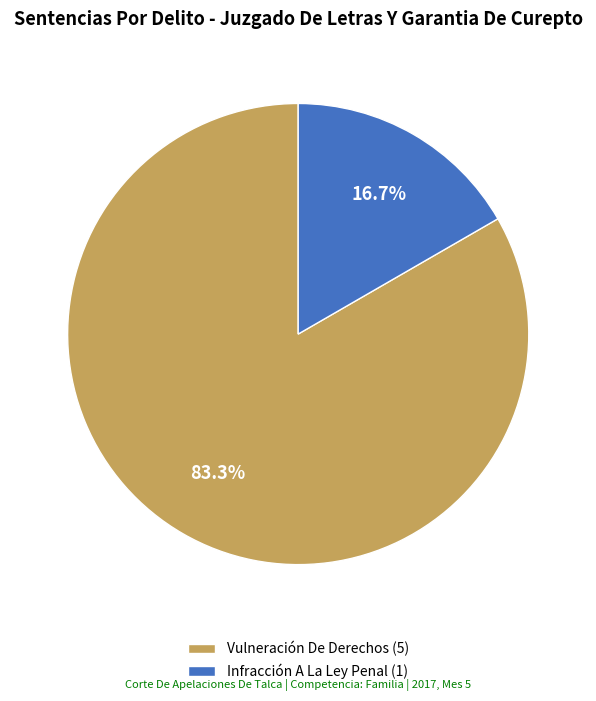

Do Vulneración De Derechos and Infracción A La Ley Penal together represent more than half of the pie?

Yes